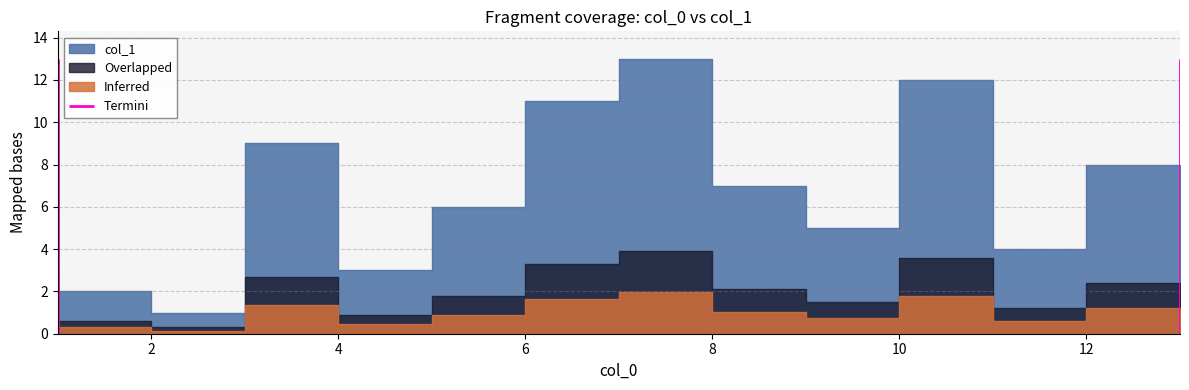

True or false: there are more than 1 points higher than both neighbors.

False